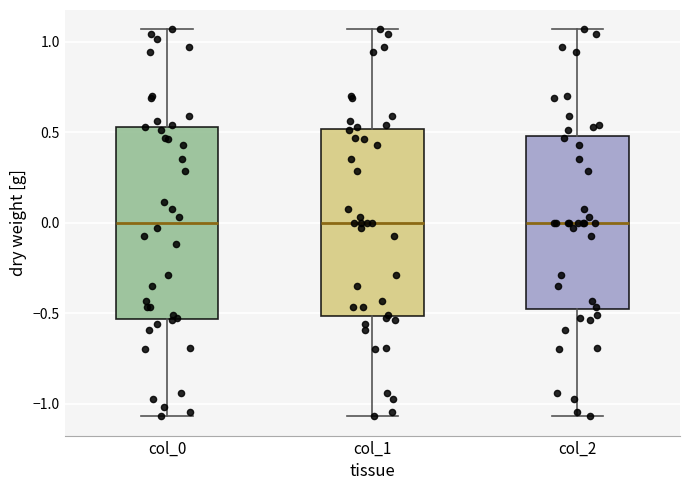

Reading left to right, read every box against the y-axis: the position of its median line, the range the box covers, and the ends of its whiskers. The values are not printed on the chart, so give them approximately, as read against the axis.

col_0: median 0.00, box -0.55 to 0.55, whiskers -1.05 to 1.05
col_1: median 0.00, box -0.50 to 0.50, whiskers -1.05 to 1.05
col_2: median 0.00, box -0.50 to 0.50, whiskers -1.05 to 1.05